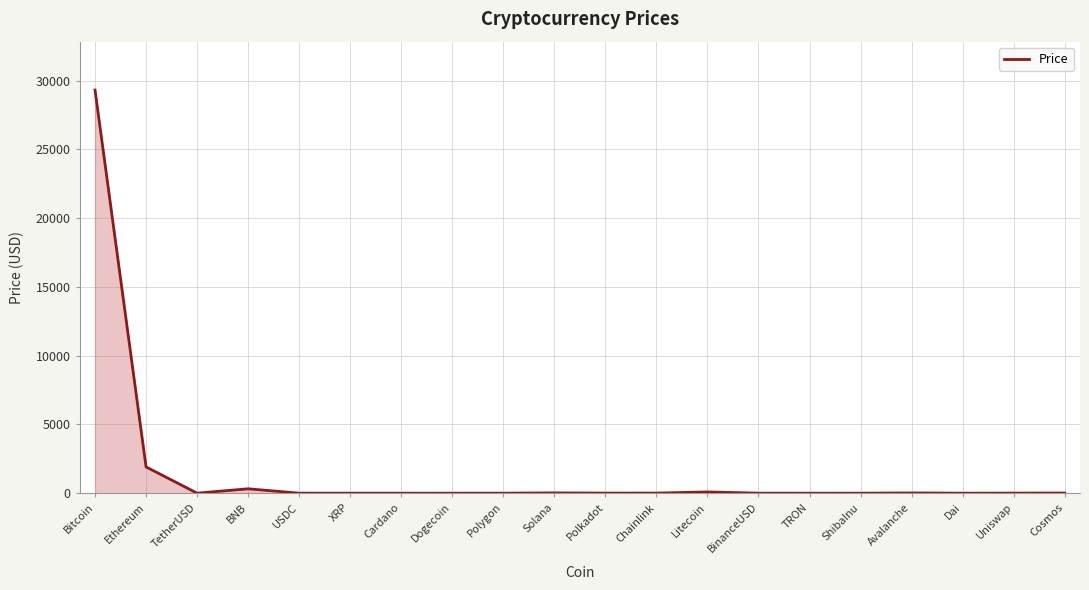

What is the maximum value shown in the chart?

29317.4